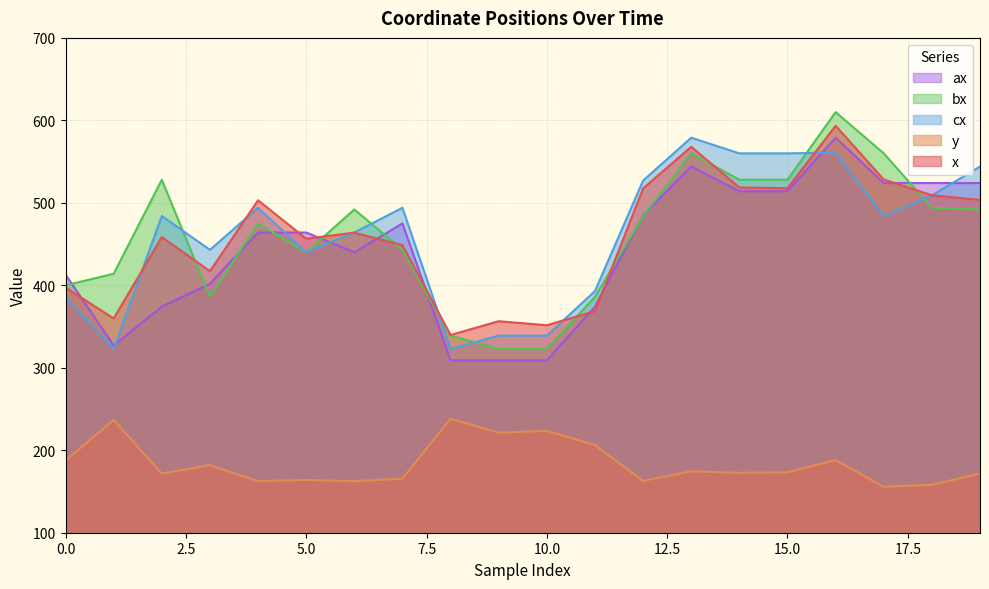

True or false: y has a value of 105.7 at 10.0.

False